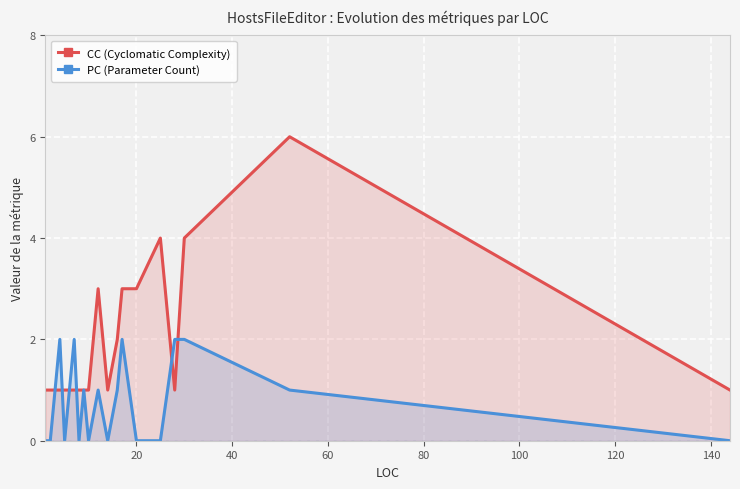

Which series has the widest spread of values?

CC (Cyclomatic Complexity)